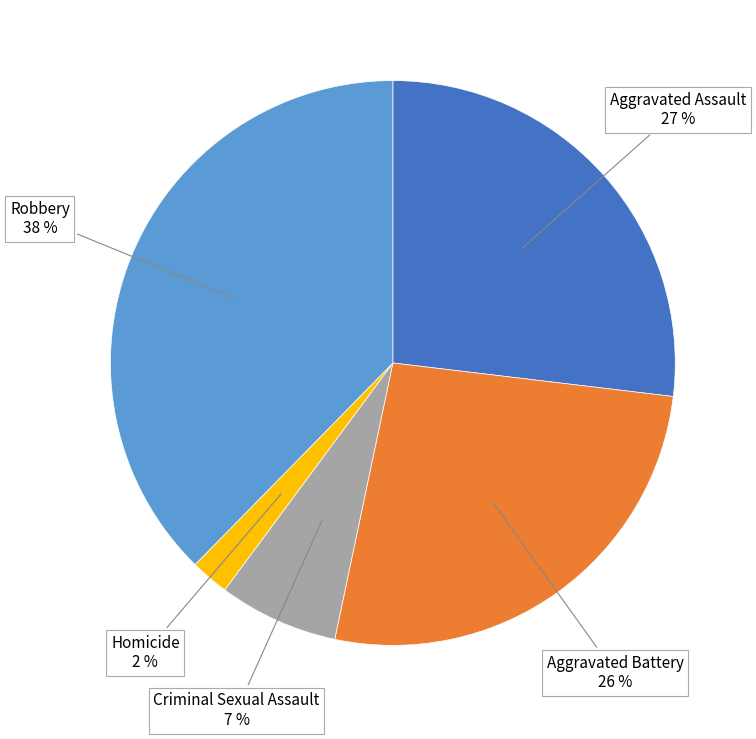

How many segments does this pie chart have?

5